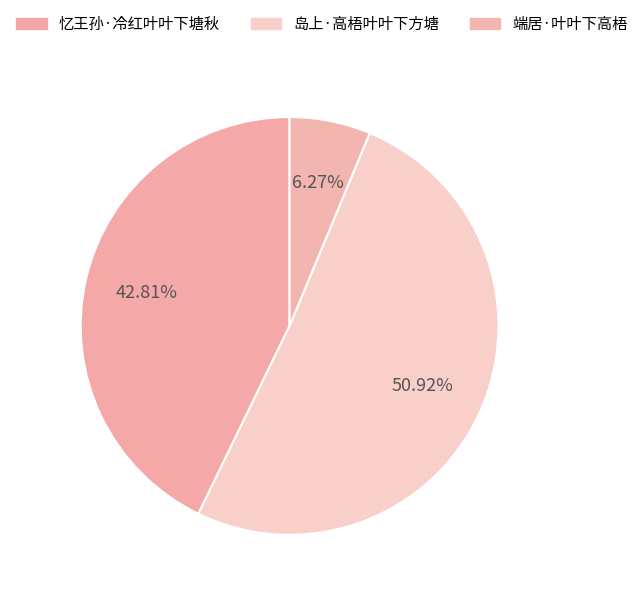

Is it true that 岛上·高梧叶叶下方塘 is 51% of the pie?

True